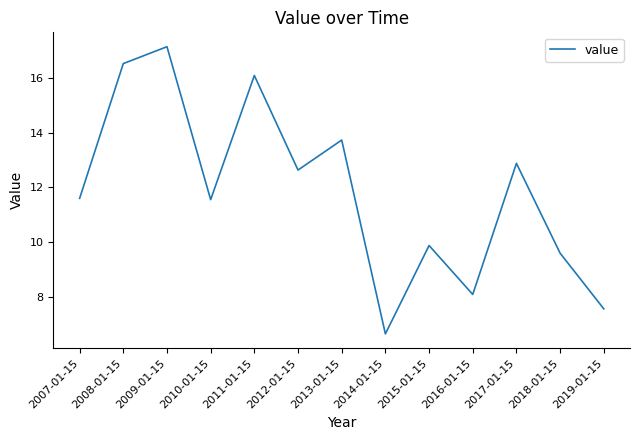

How many lines are shown in the chart?

1